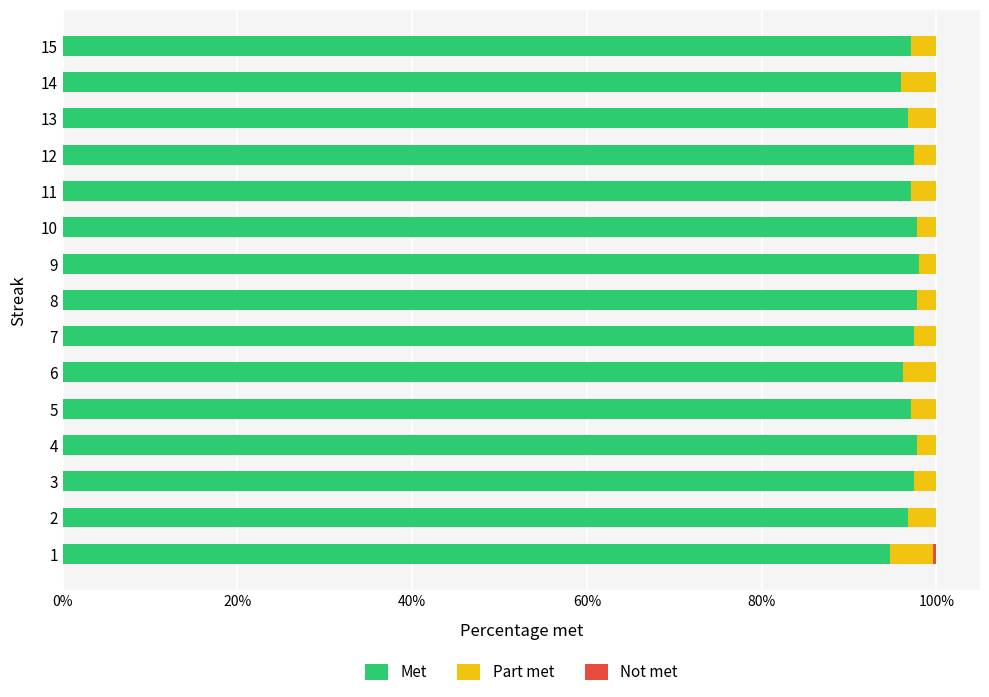

The value of Met at 6 is 96.2. True or false?

True